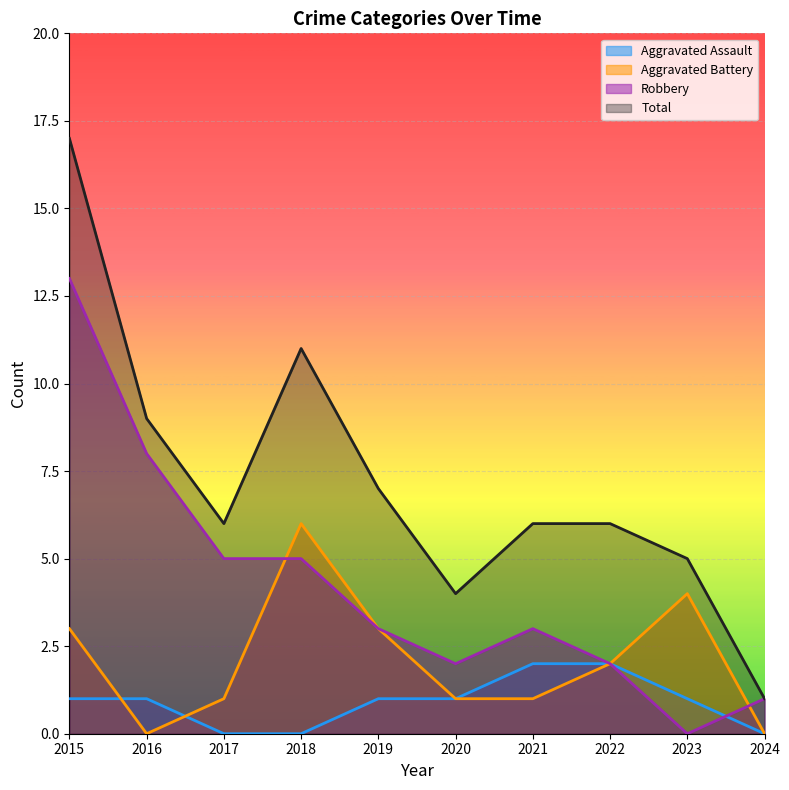

What is the total value across all series at 2017?

12